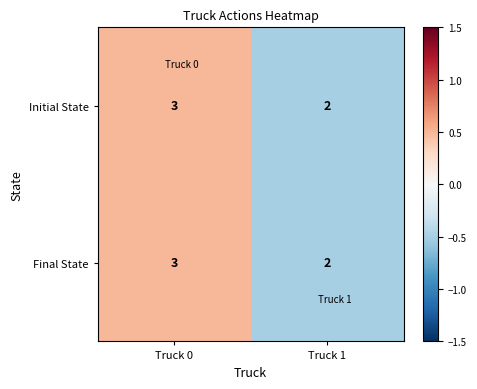

How many distinct data groups are displayed?

2